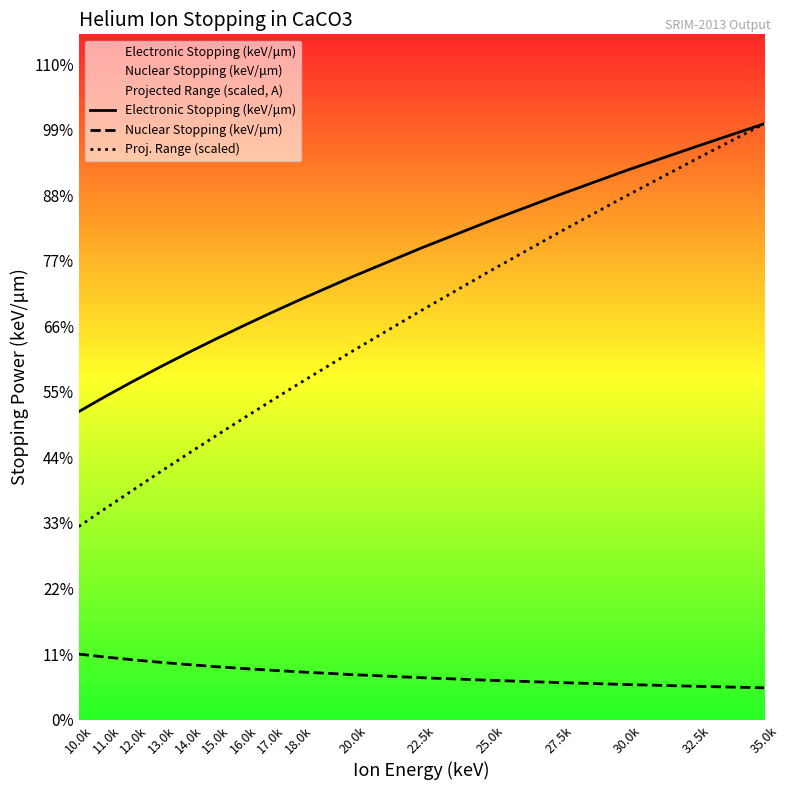

Does the chart have visible grid lines?

No